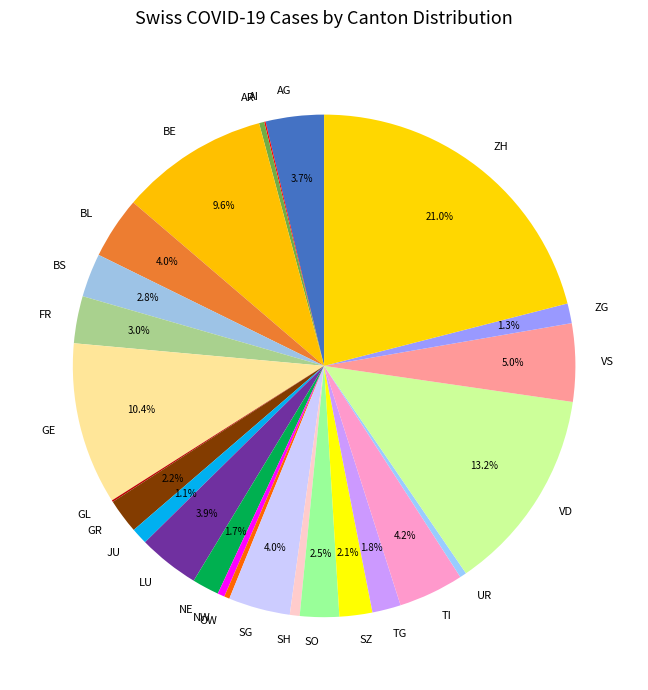

What is the largest slice in the pie chart?

ZH